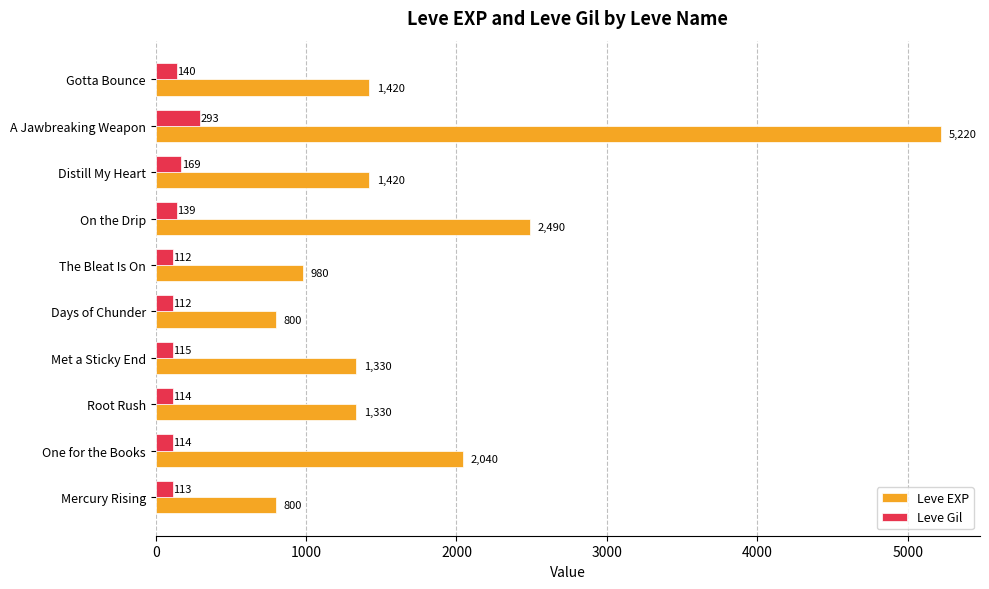

What are all the series names shown in the legend?

Leve EXP, Leve Gil